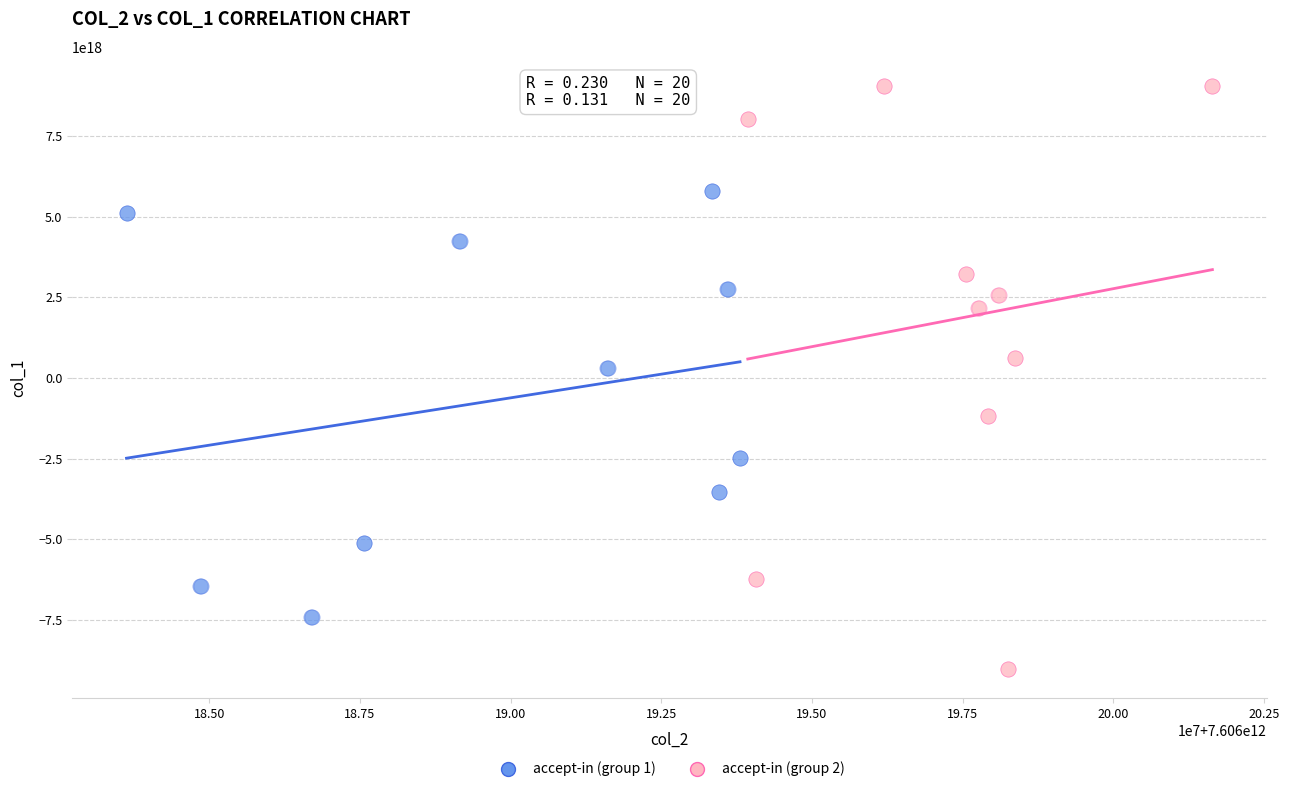

Which series contains the highest Y value?

accept-in (group 2)